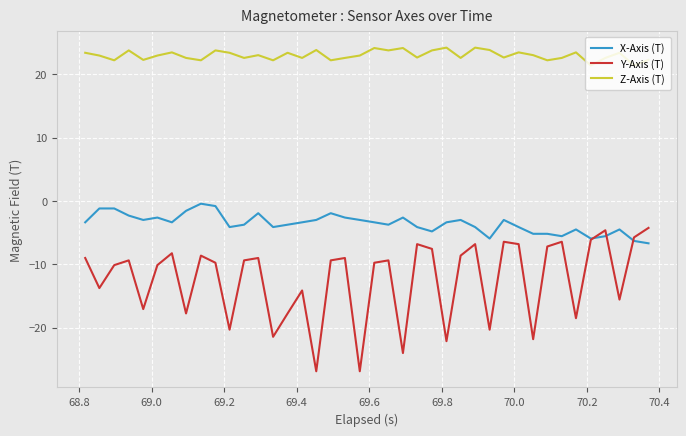

What are all the series names shown in the legend?

X-Axis (T), Y-Axis (T), Z-Axis (T)